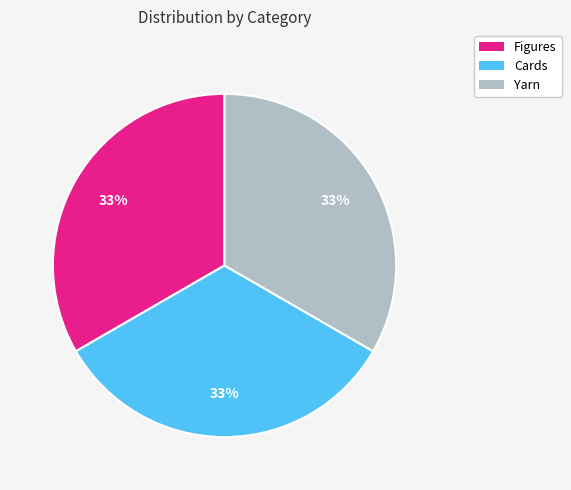

To the nearest percent, what portion does Cards represent?

33%